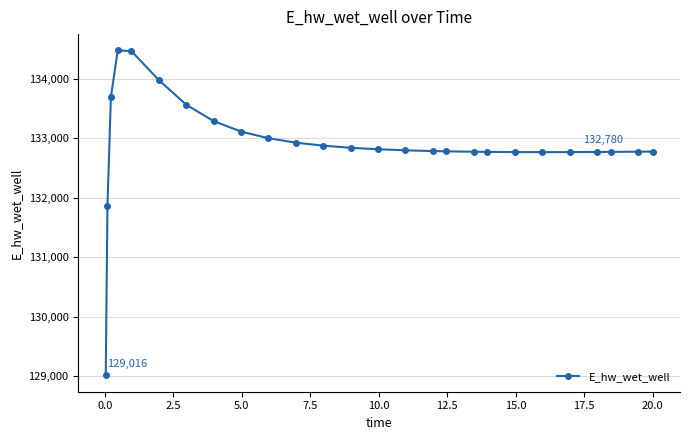

What is the value of the 7th point from the left?

133568.2